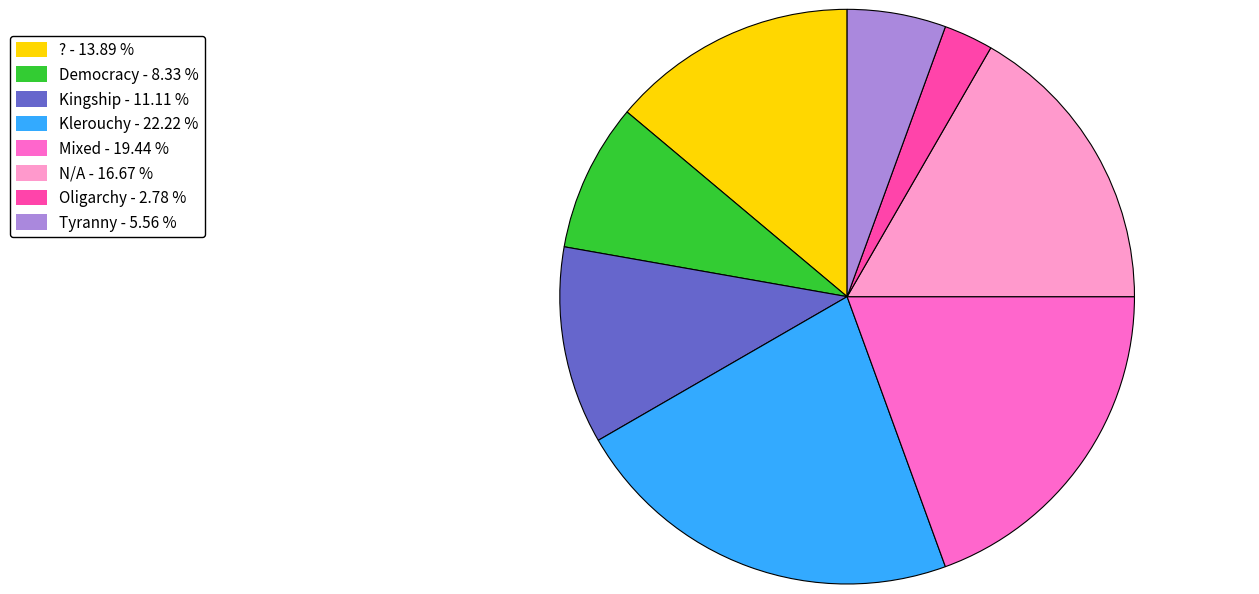

Between Kingship and Oligarchy, which is larger?

Kingship